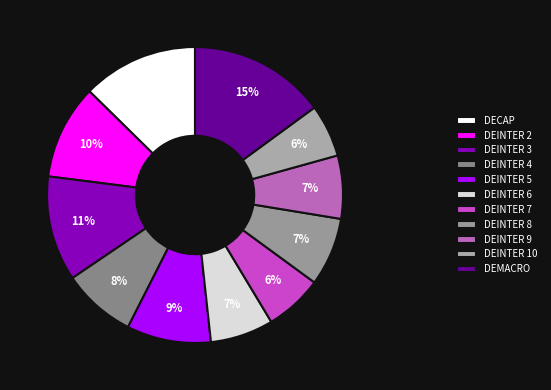

Which category has the smallest portion of the pie?

DEINTER 10